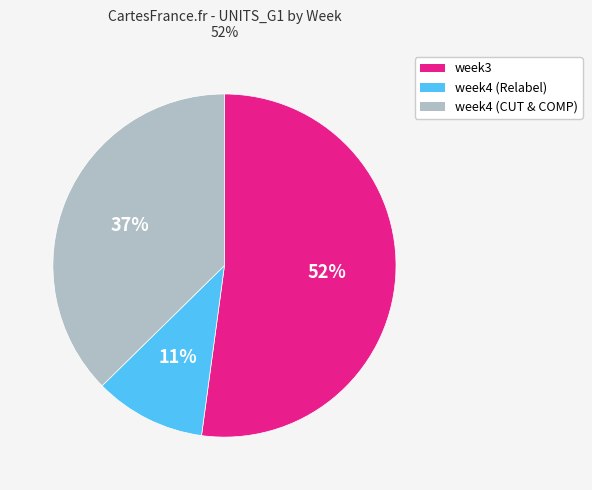

Is the sum of week4 (Relabel) and week4 (CUT & COMP) greater than half?

No